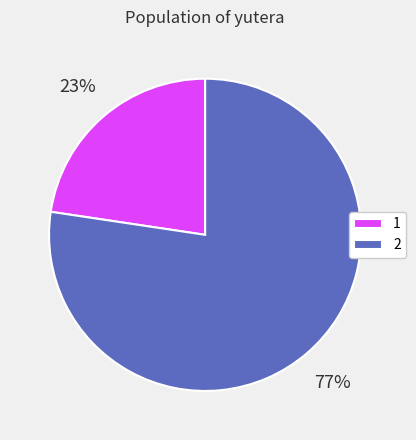

To the nearest percent, what is the average slice percentage?

50%